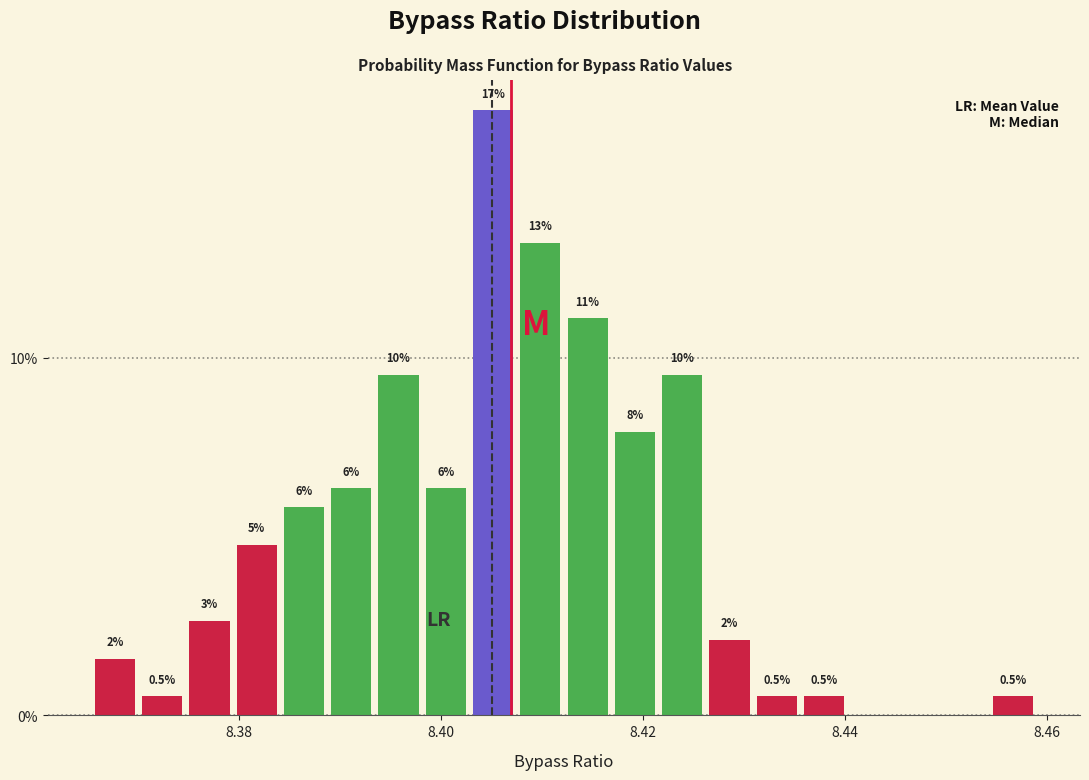

Around what value on the x-axis is the tallest bar? Give the approximate position of its centre, as read against the axis.

8.406